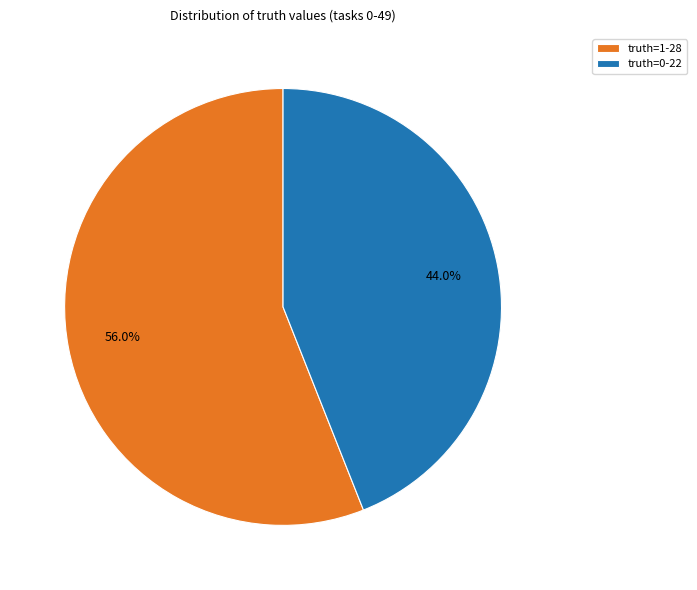

Does truth=0 represent more than half of the total?

No